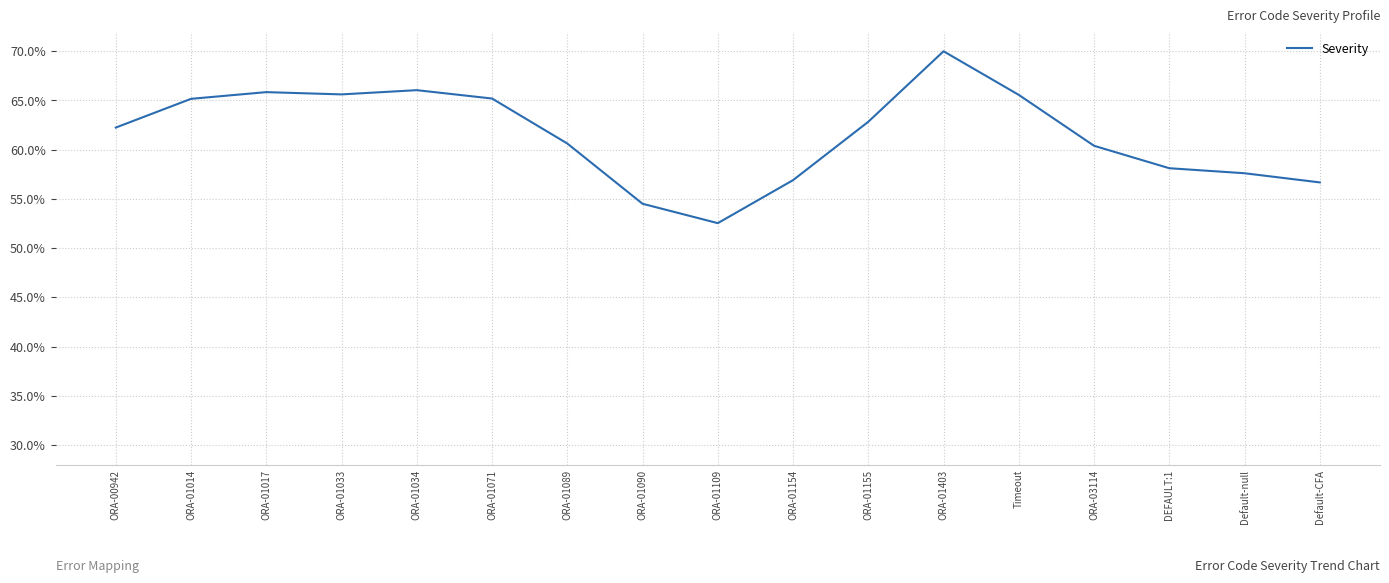

Is this an area chart (filled region under the line)?

No